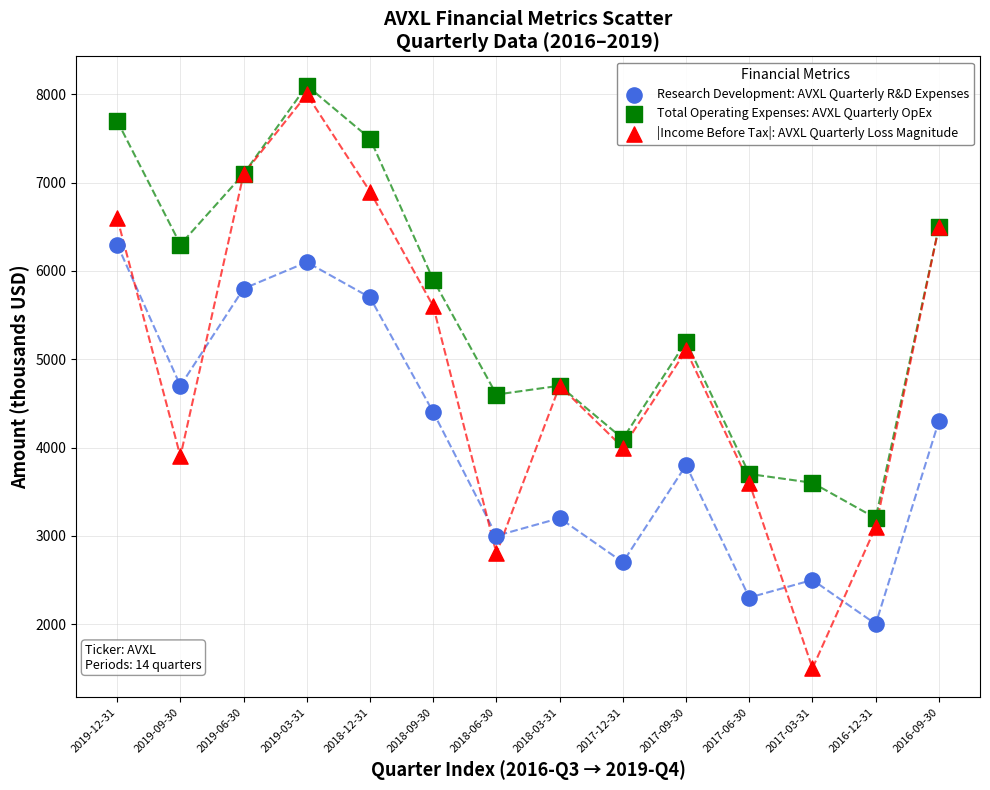

Which series reaches the minimum Y coordinate?

|Income Before Tax|: AVXL Quarterly Loss Magnitude